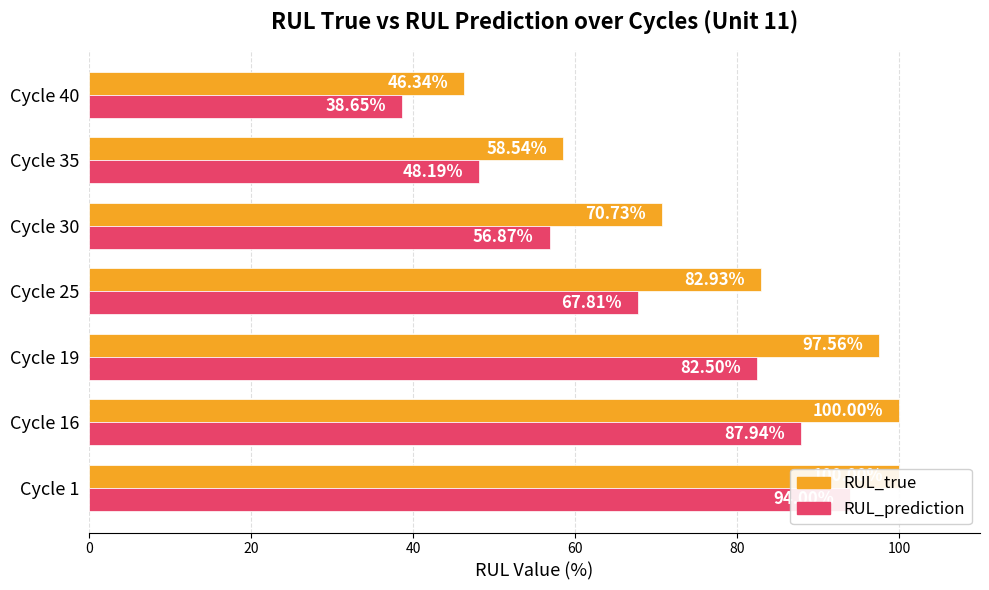

What is the value of the RUL_prediction bar at the 3rd from the left?

82.5